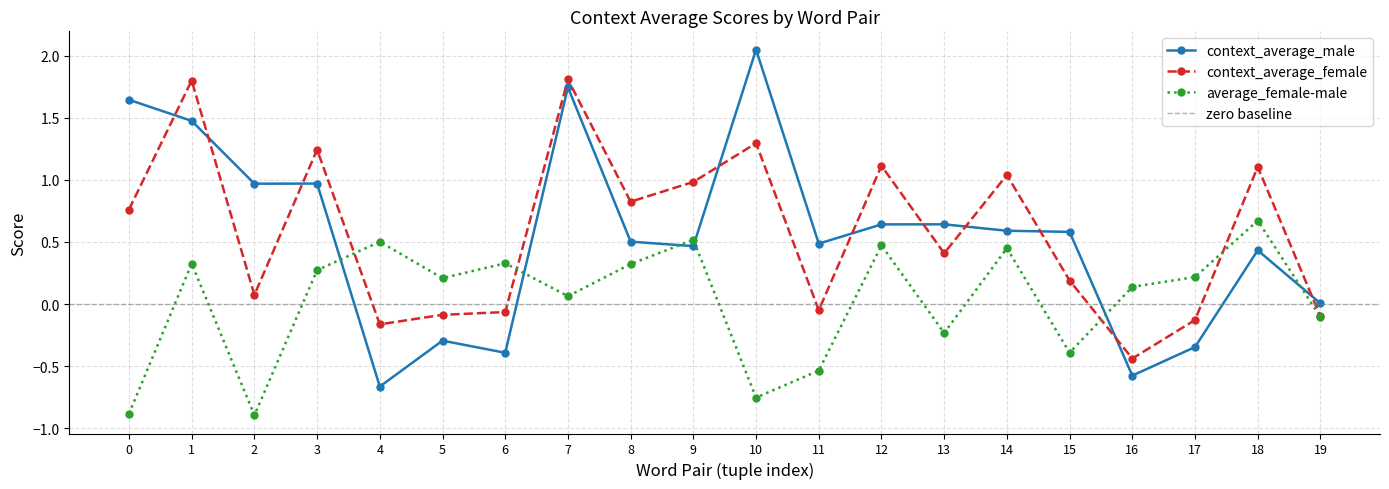

The average_female-male series shows 0.5 at 3. True or false?

False